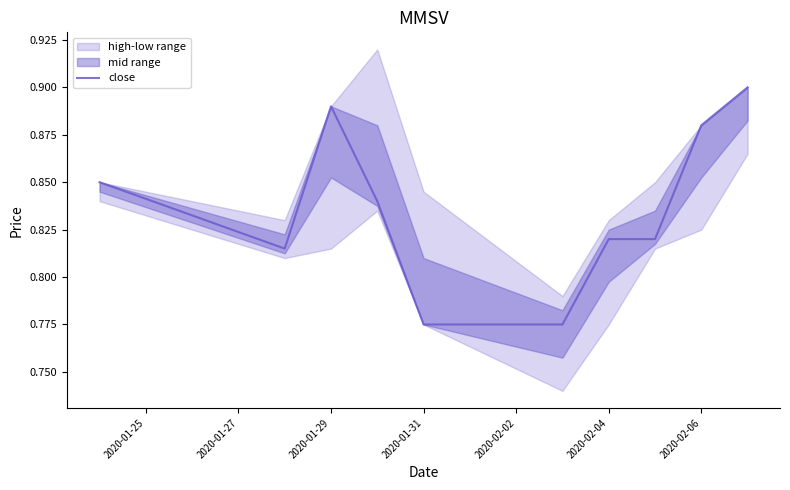

What is the difference between the maximum and minimum values?

0.1